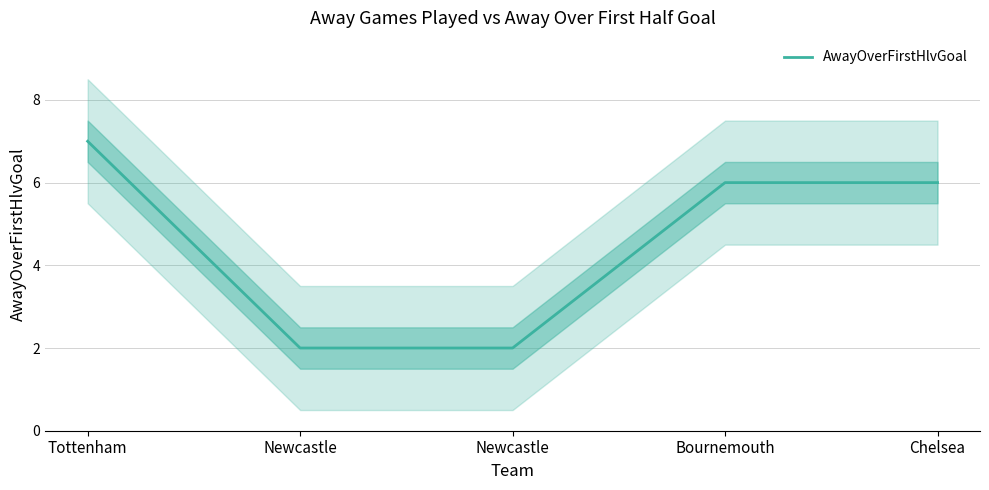

What is the maximum value shown in the chart?

7